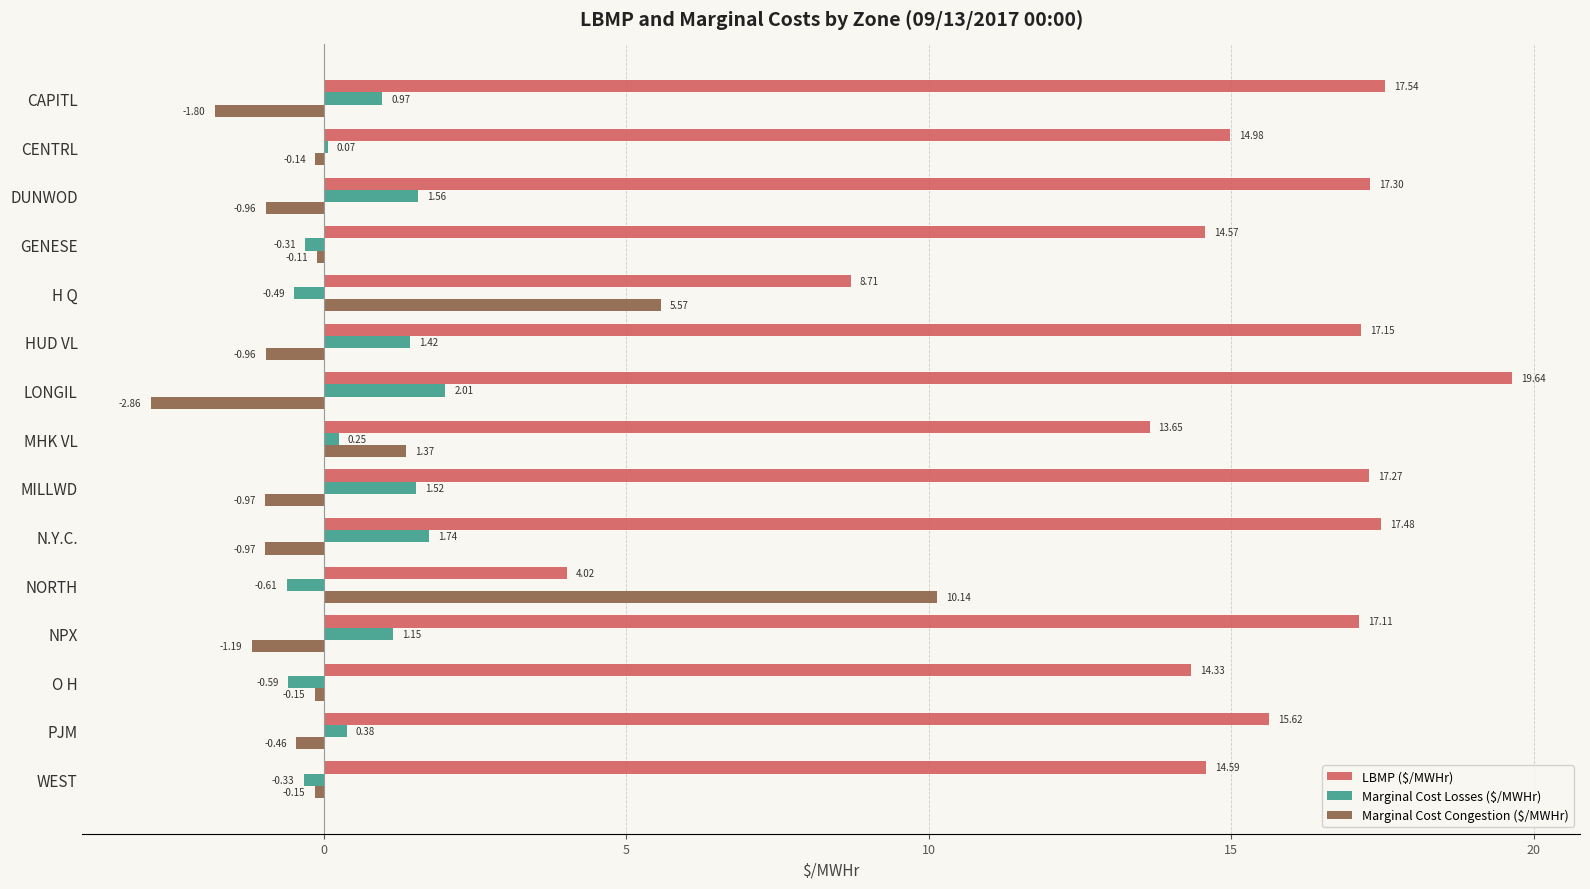

At which category does the chart reach its peak across all series?

LONGIL